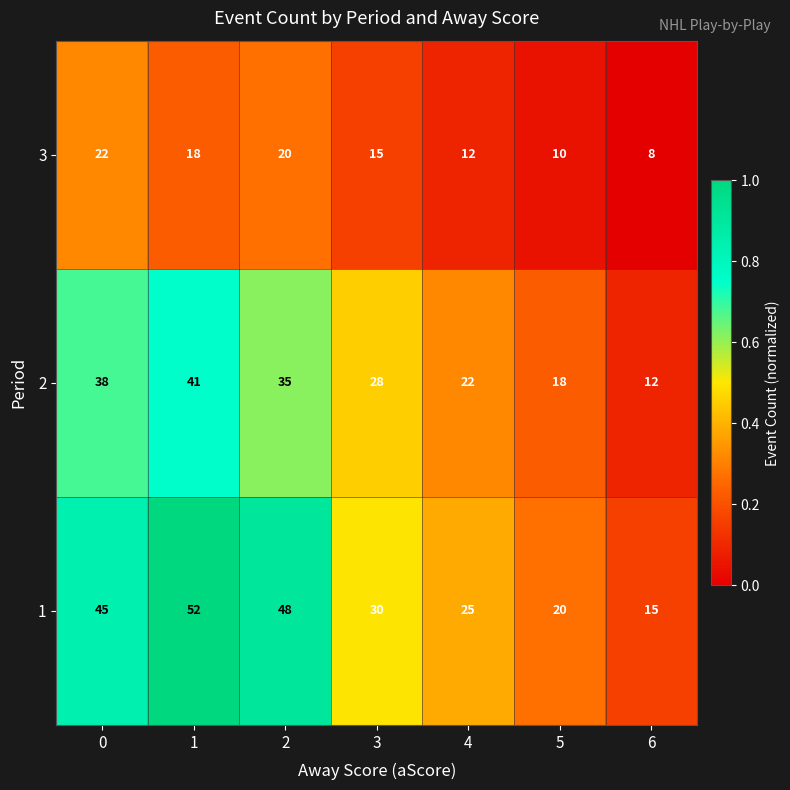

What is the highest value of the 1 series?

52